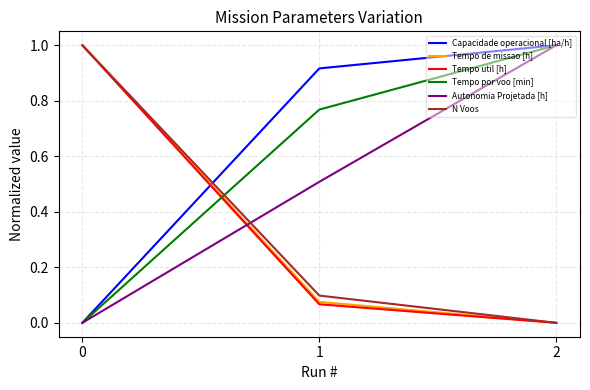

What is the difference between the highest and lowest values at 0?

1.0